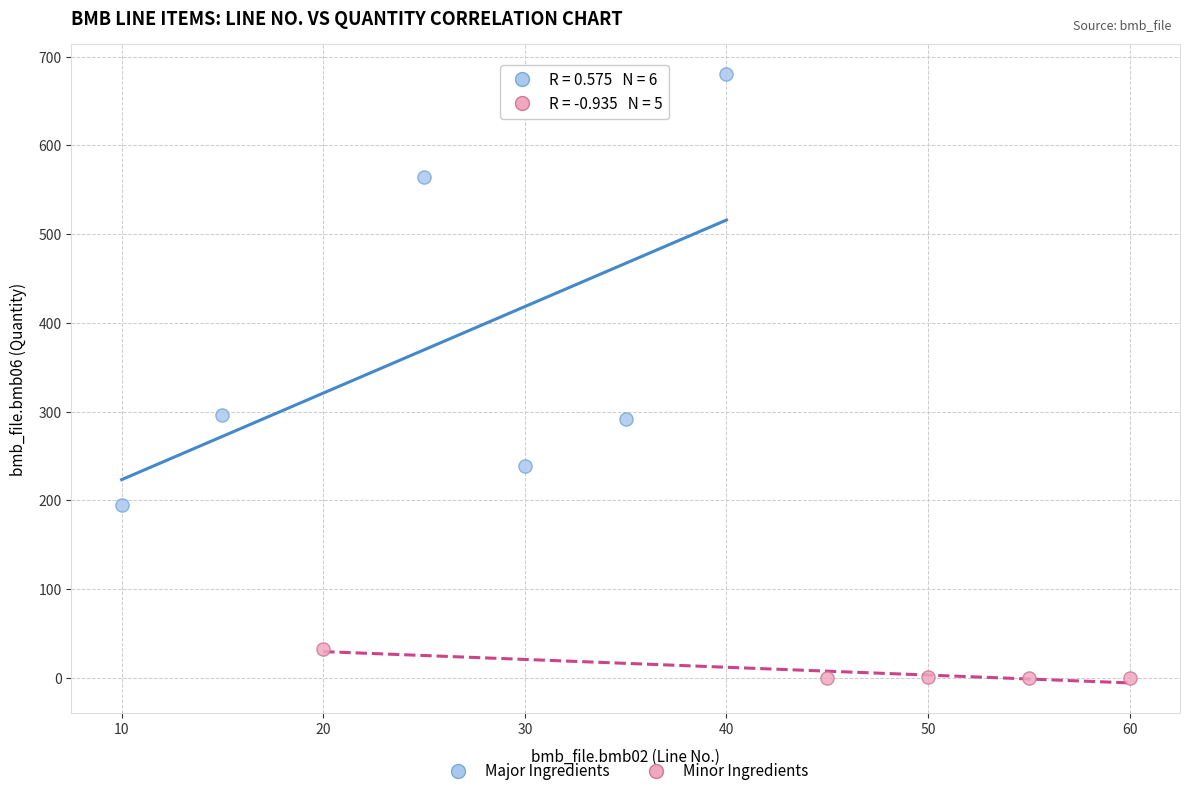

What are all the series names shown in the legend?

Major Ingredients, Minor Ingredients